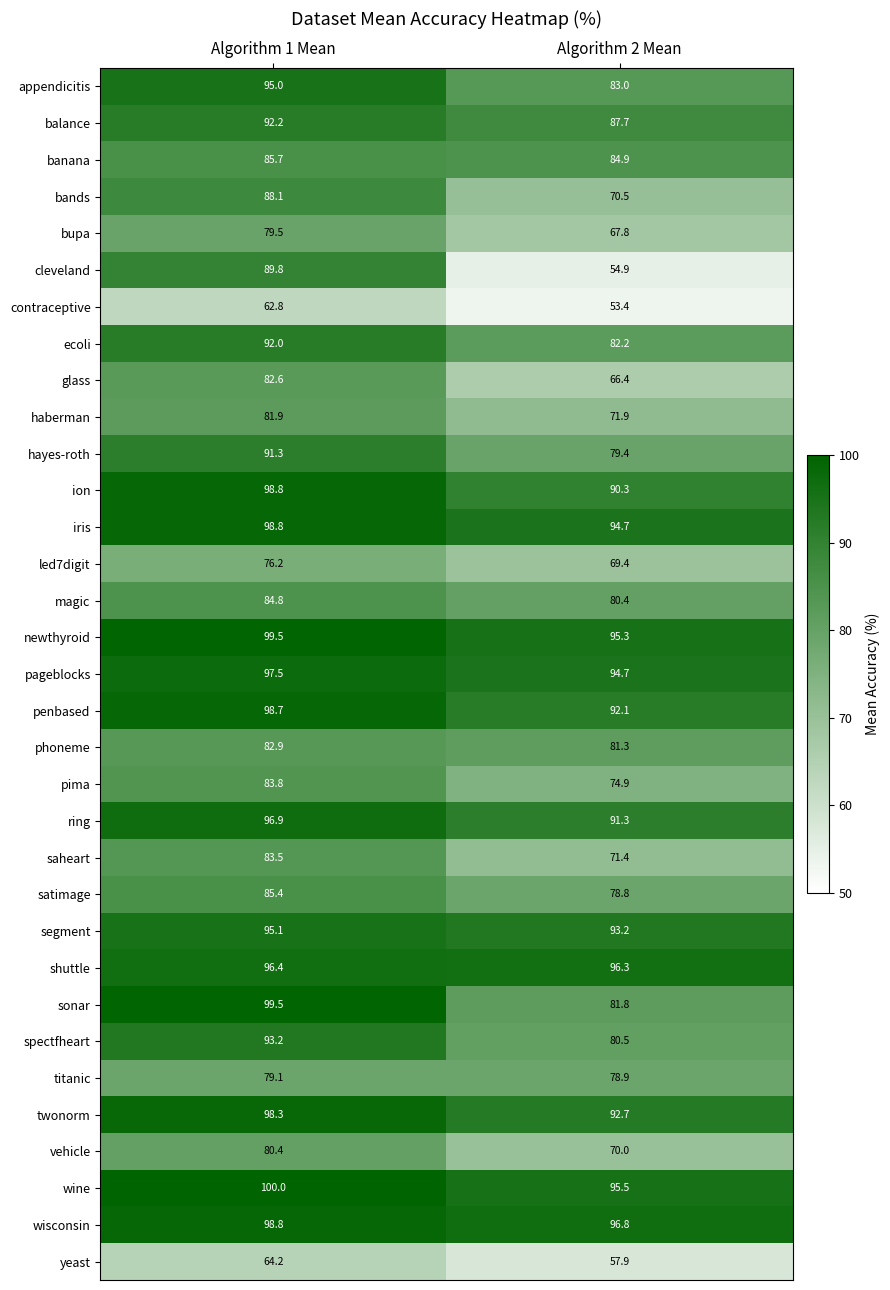

Is it true that penbased equals 23.0 at Algorithm 1 Mean?

False